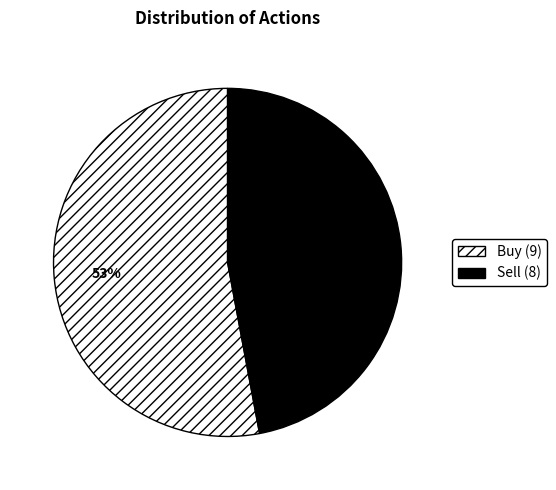

Between Buy and Sell, which is larger?

Buy